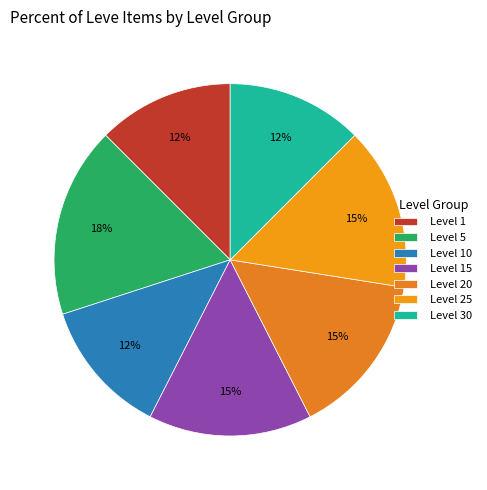

What percentage is NOT represented by Level 20?

85.0%